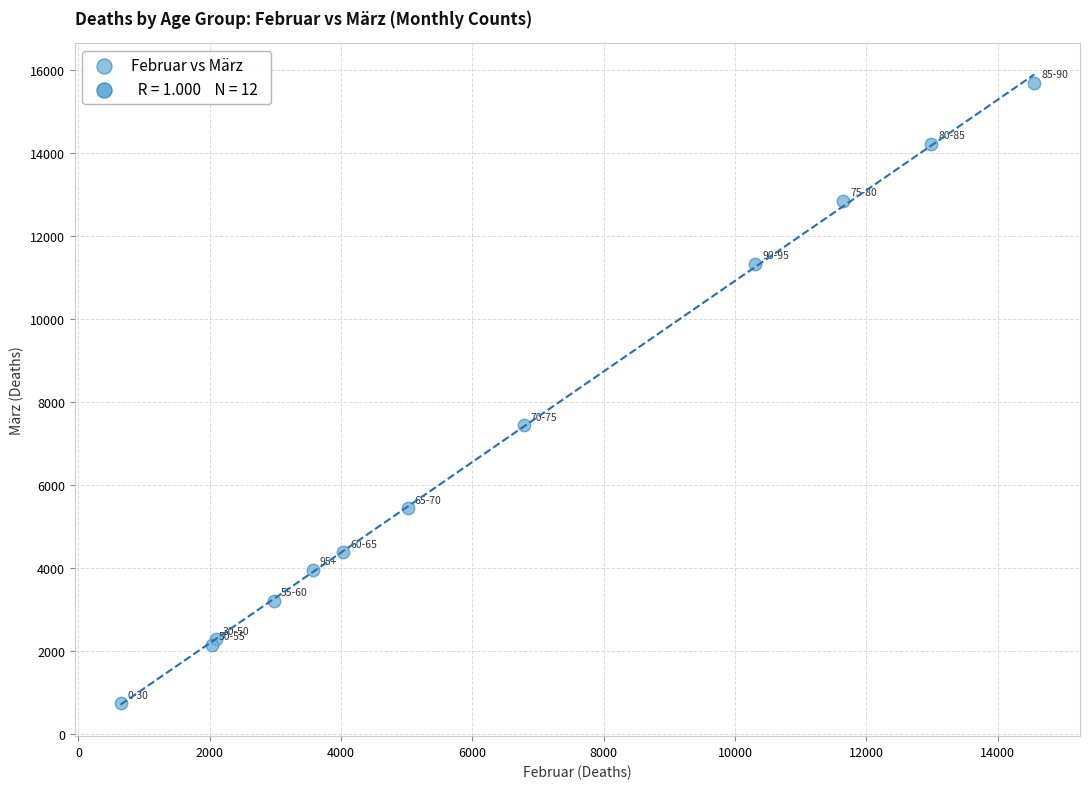

What Y value in the scatter plot is closest to 8215?

7440